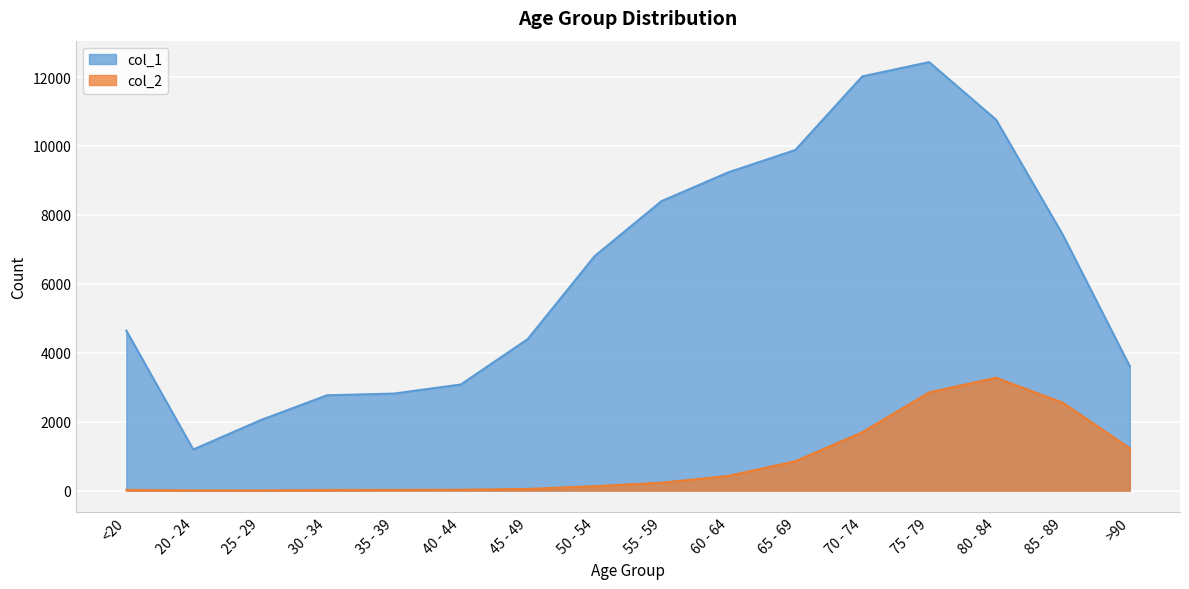

At which category does col_2 reach its first local peak?

80 - 84